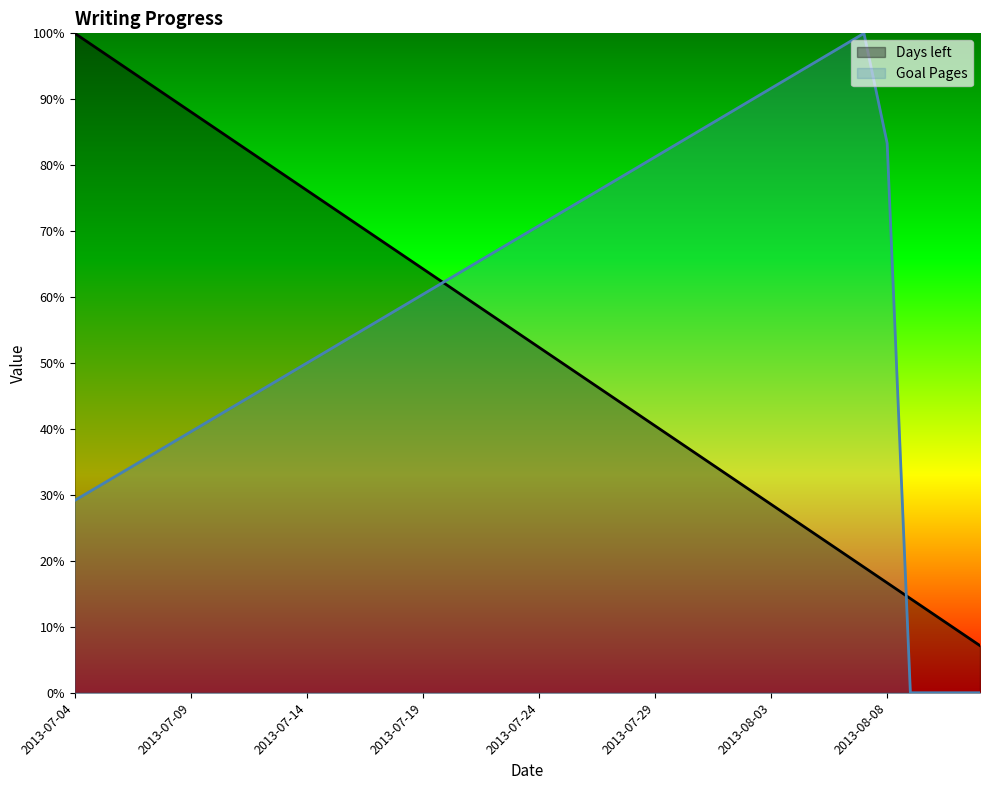

Which series ends up on top after the final intersection of Goal Pages and Days left?

Days left